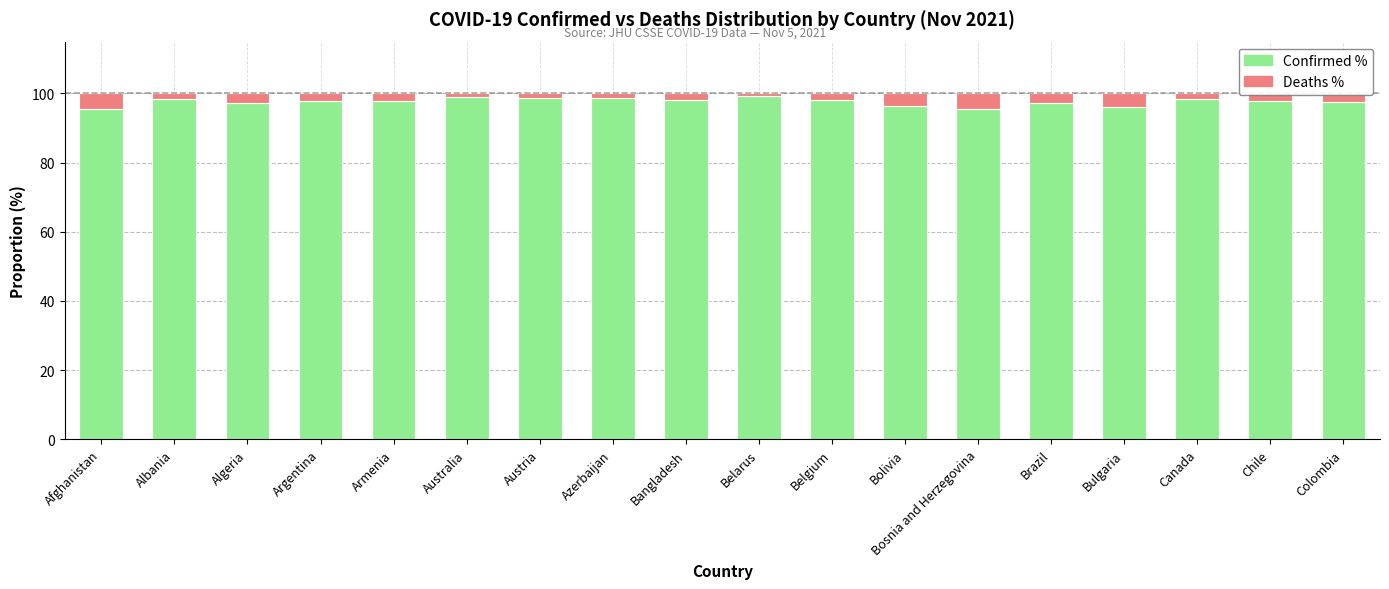

What value does the Confirmed % series have at Brazil?

97.3